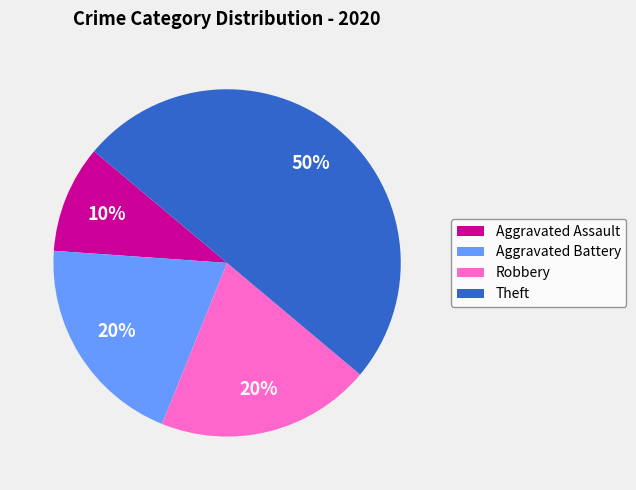

What percentage is the Theft slice, to the nearest percent?

50%